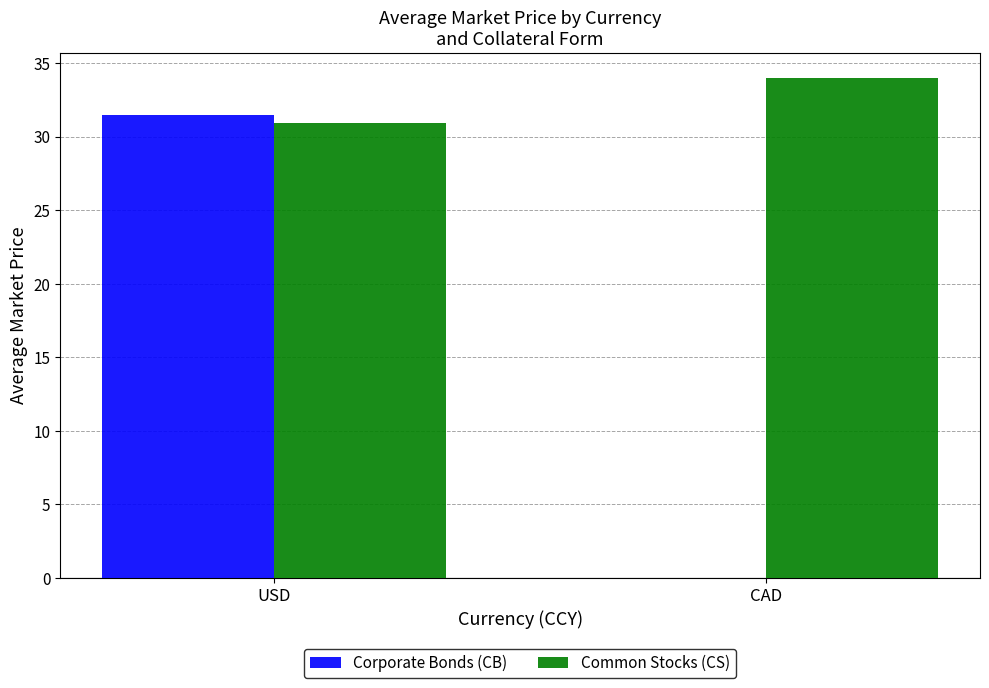

Count the number of data series in this chart.

2